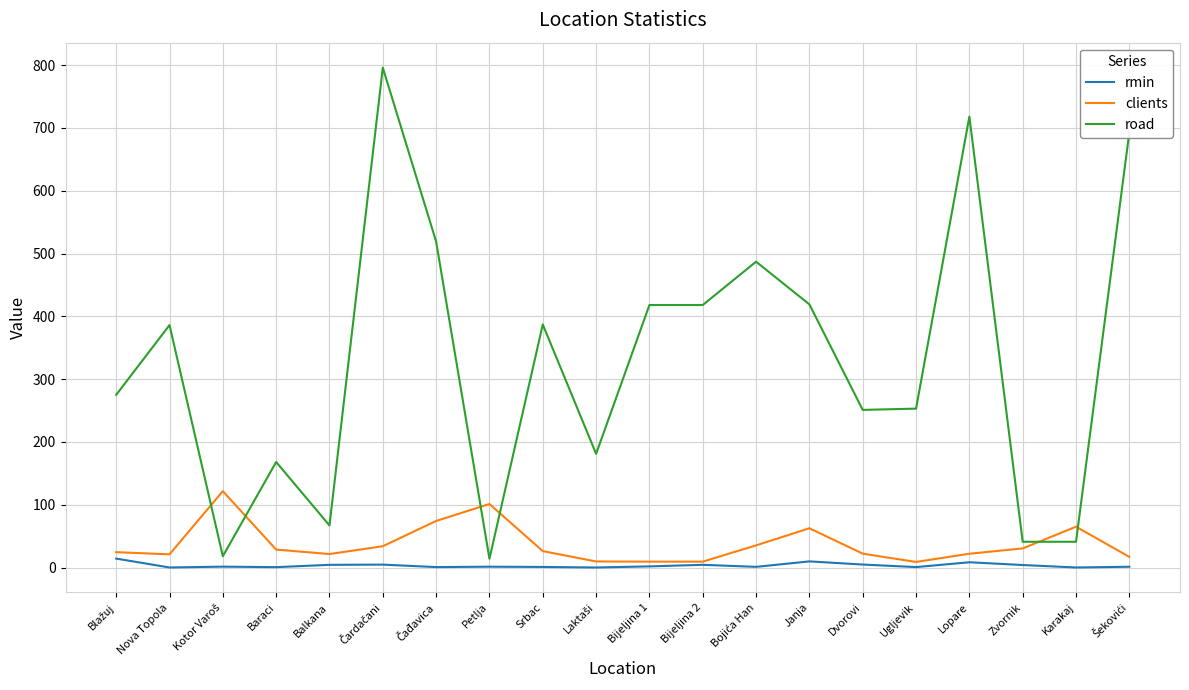

Which series has the largest total across all categories?

road